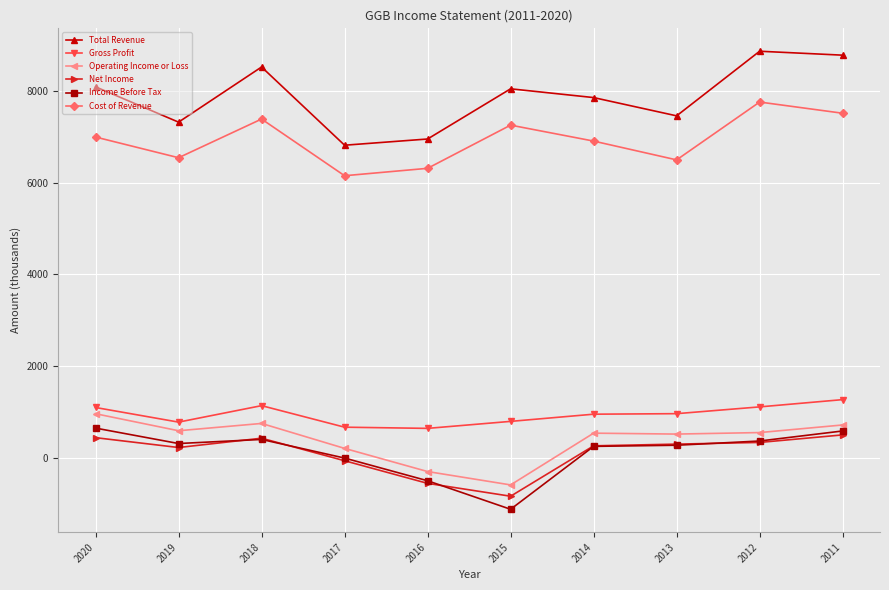

Which series changed the most between 2015 and 2014?

Income Before Tax